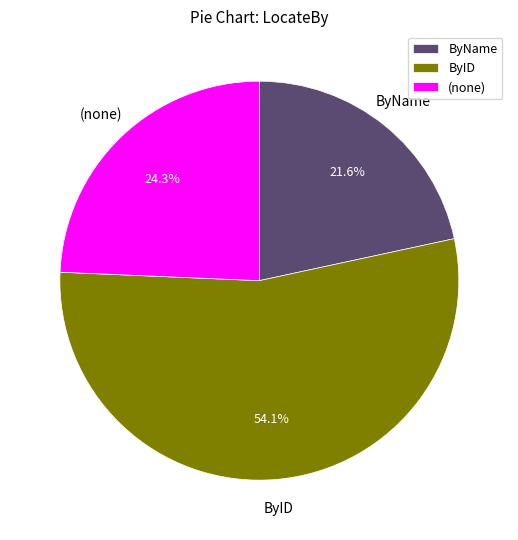

Which has a higher value, (none) or ByName?

(none)